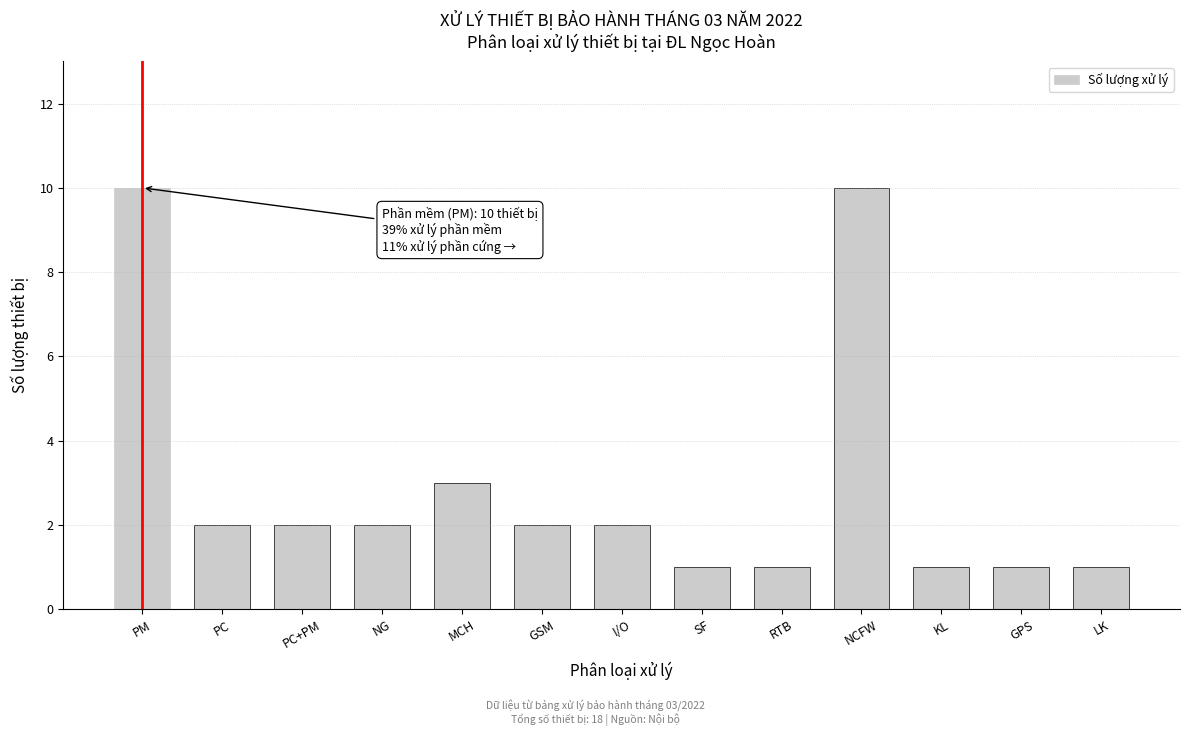

Reading left to right, extract all data points from this chart.

PM=10	PC=2	PC+PM=2	NG=2	MCH=3	GSM=2	I/O=2	SF=1	RTB=1	NCFW=10	KL=1	GPS=1	LK=1